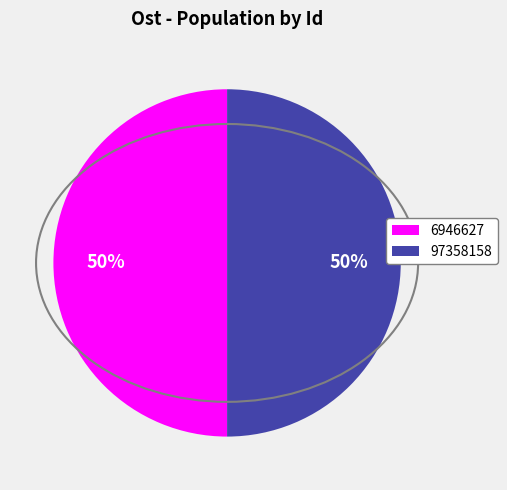

To the nearest percent, what portion does 97358158 represent?

50%